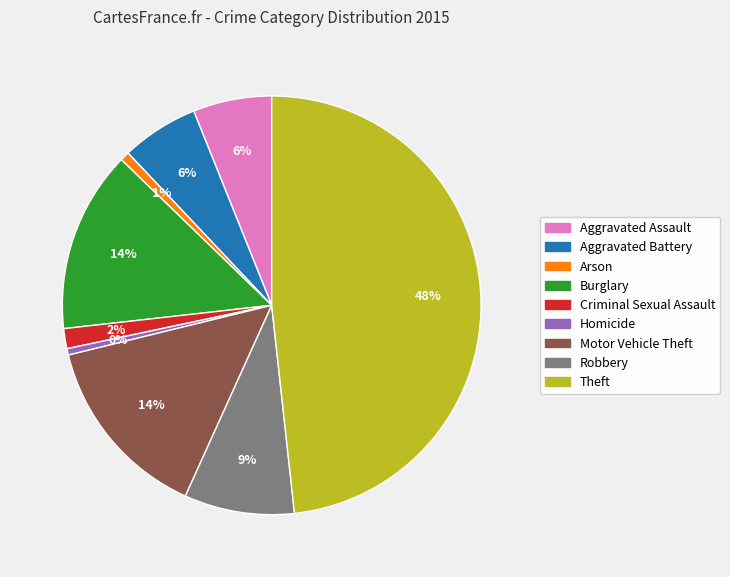

To the nearest percent, what is the combined percentage of Motor Vehicle Theft and Arson?

15%